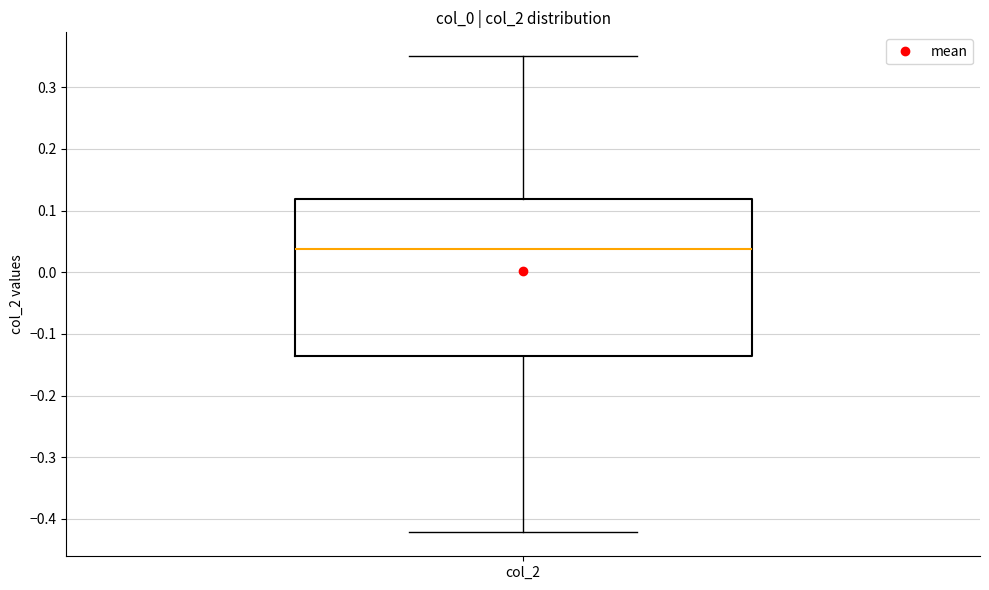

Read this box plot against the y-axis: the position of the median line, the range covered by the box, and the ends of both whiskers. The values are not printed on the chart, so give them approximately, as read against the axis.

median 0.04, box -0.14 to 0.12, whiskers -0.42 to 0.35